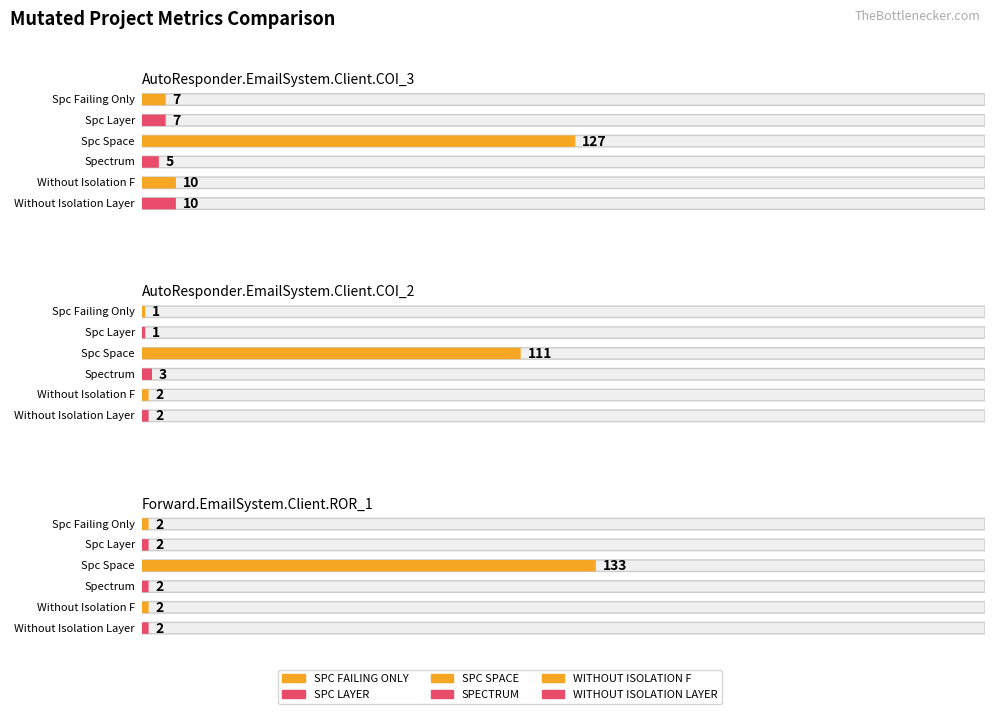

Which category has the highest value in the SPECTRUM series?

AutoResponder.EmailSystem.Client.COI_3